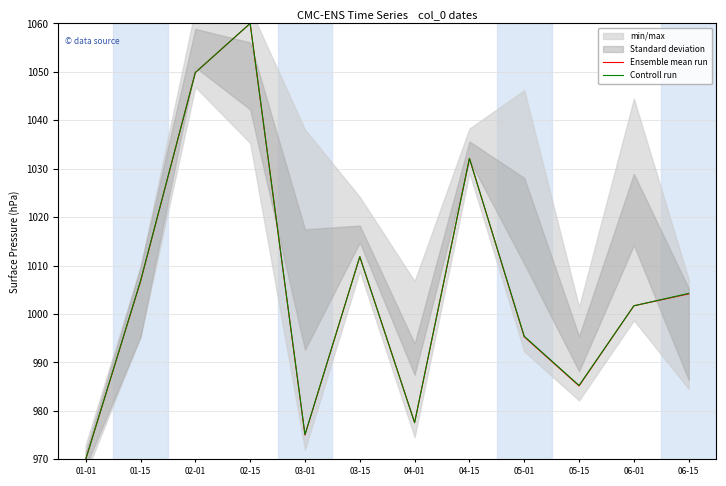

At which label does Controll run first exceed 1004?

01-15